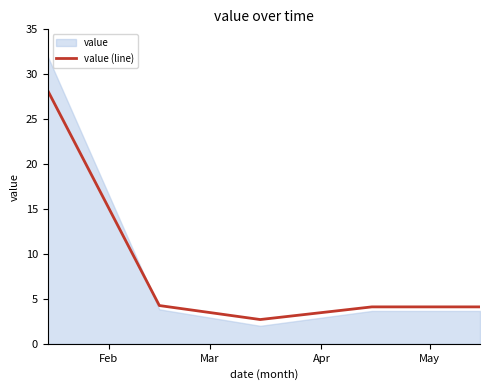

What is the maximum value shown in the chart?

28.2